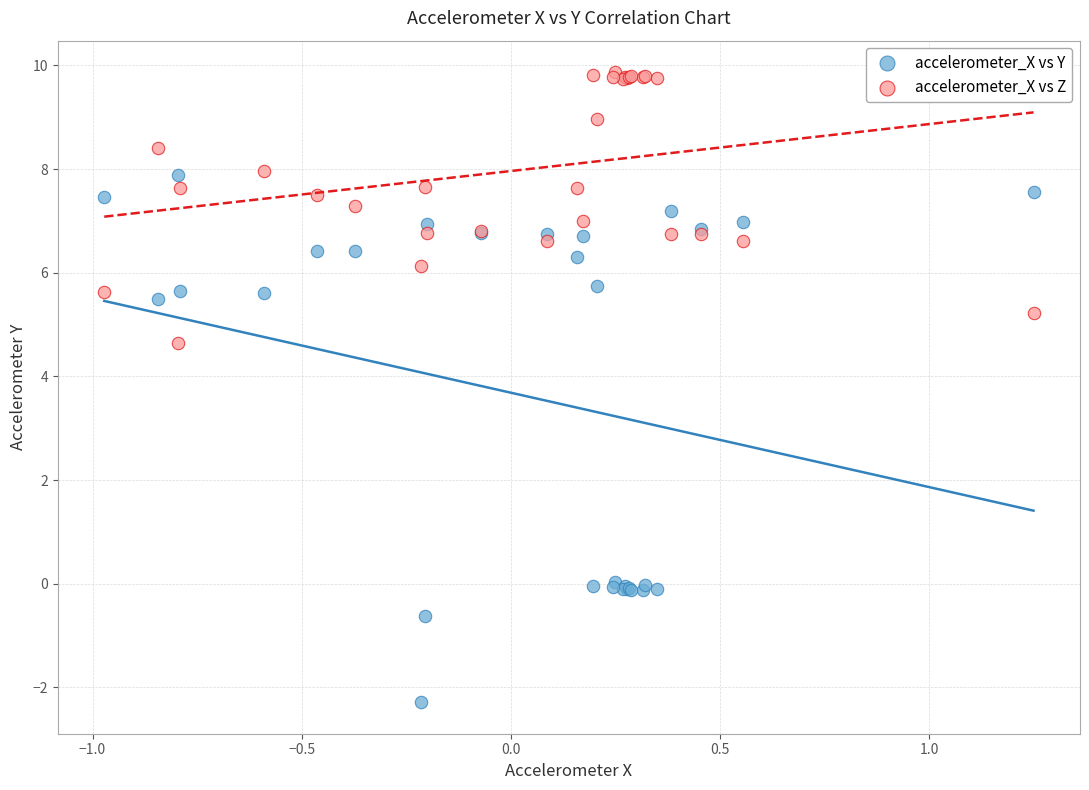

Which series has the widest spread of Y values?

accelerometer_X vs Y